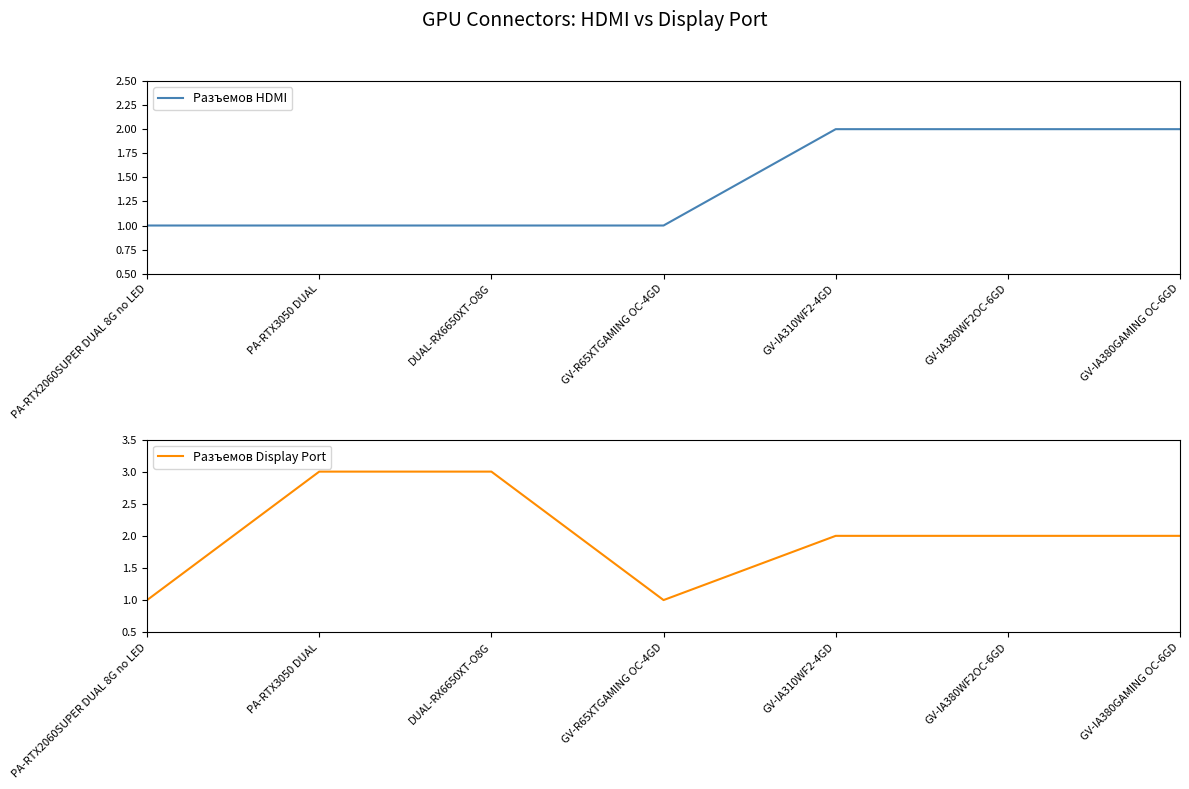

True or false: Разъемов HDMI has a value of 0 at DUAL-RX6650XT-O8G.

False